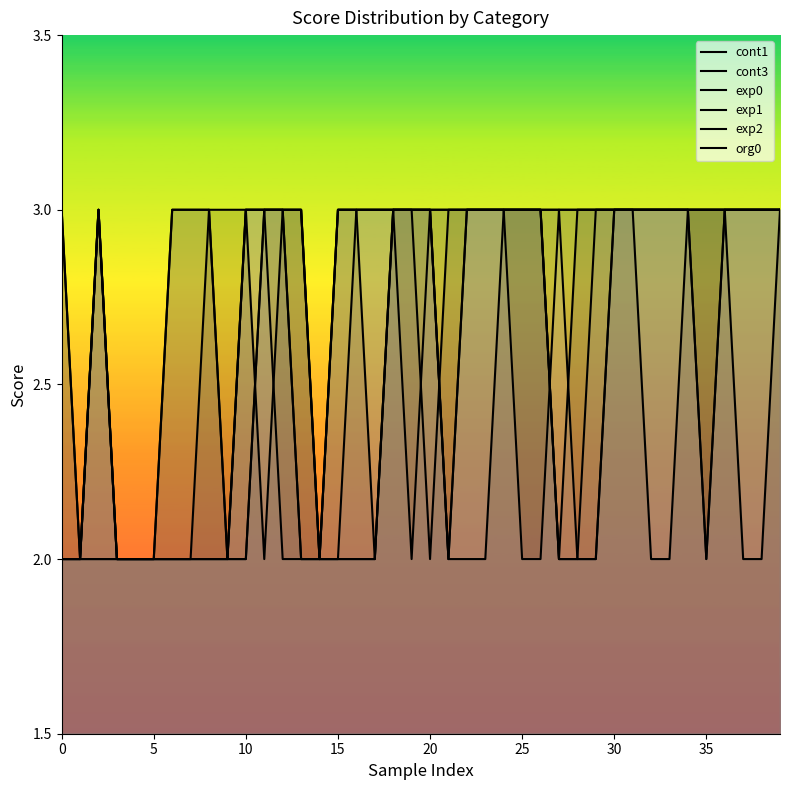

What are all the series names shown in the legend?

cont1, cont3, exp0, exp1, exp2, org0